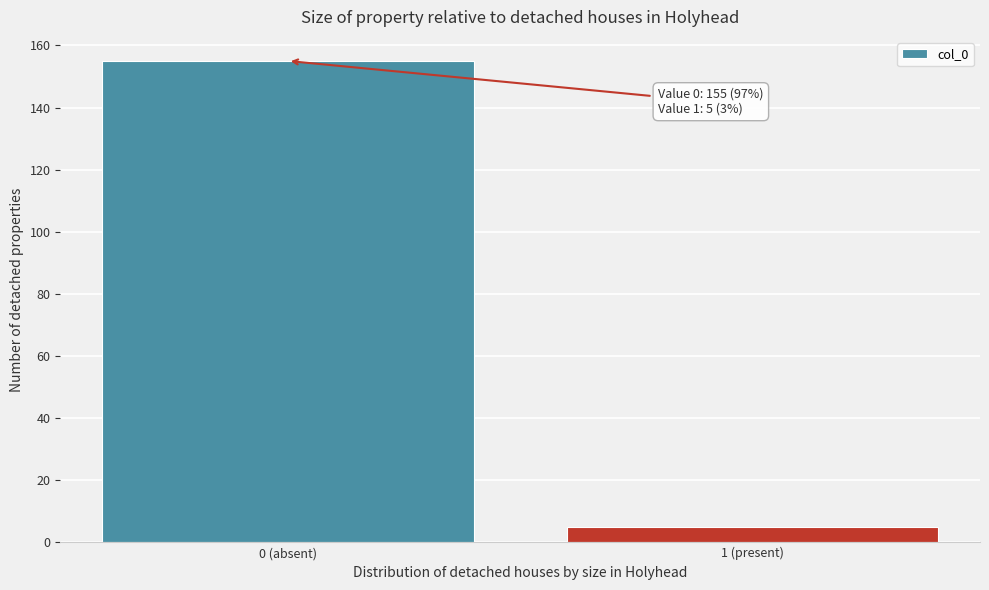

Reading left to right, extract all data points from this chart.

0 (absent)=155	1 (present)=5